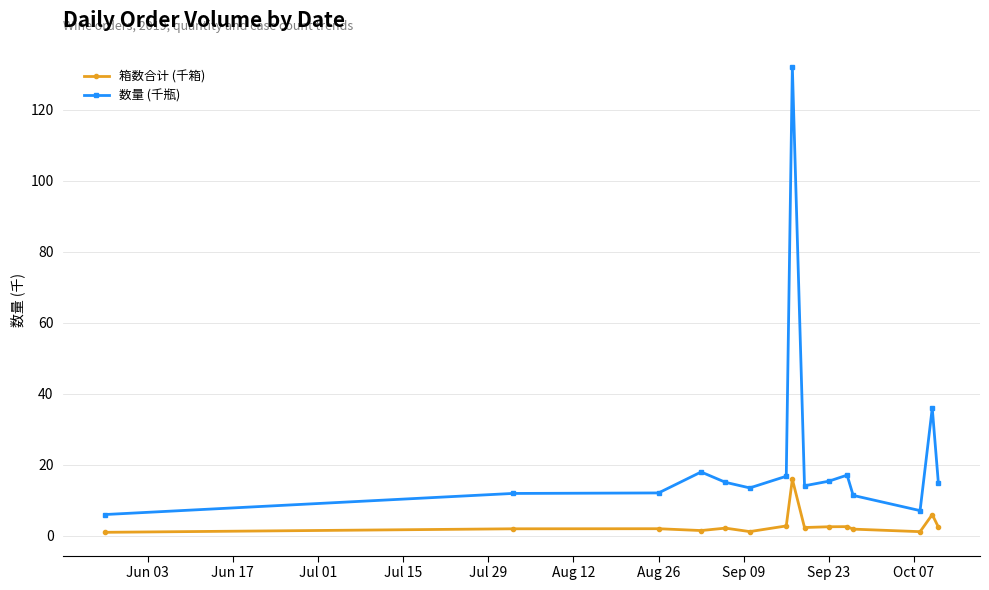

True or false: 箱数合计 (千箱) and 数量 (千瓶) intersect in this chart.

False